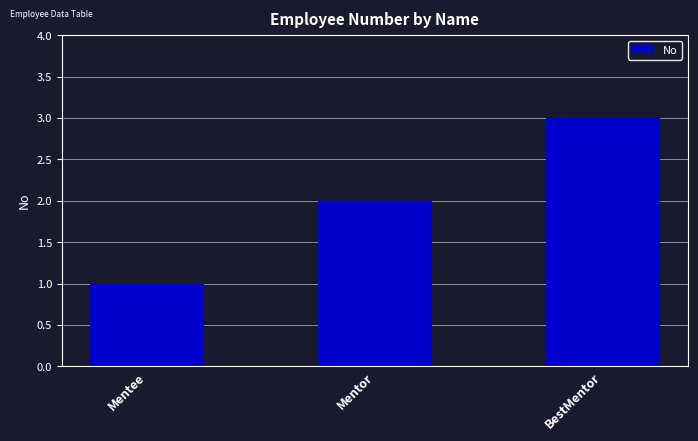

What is the minimum value shown in the chart?

1